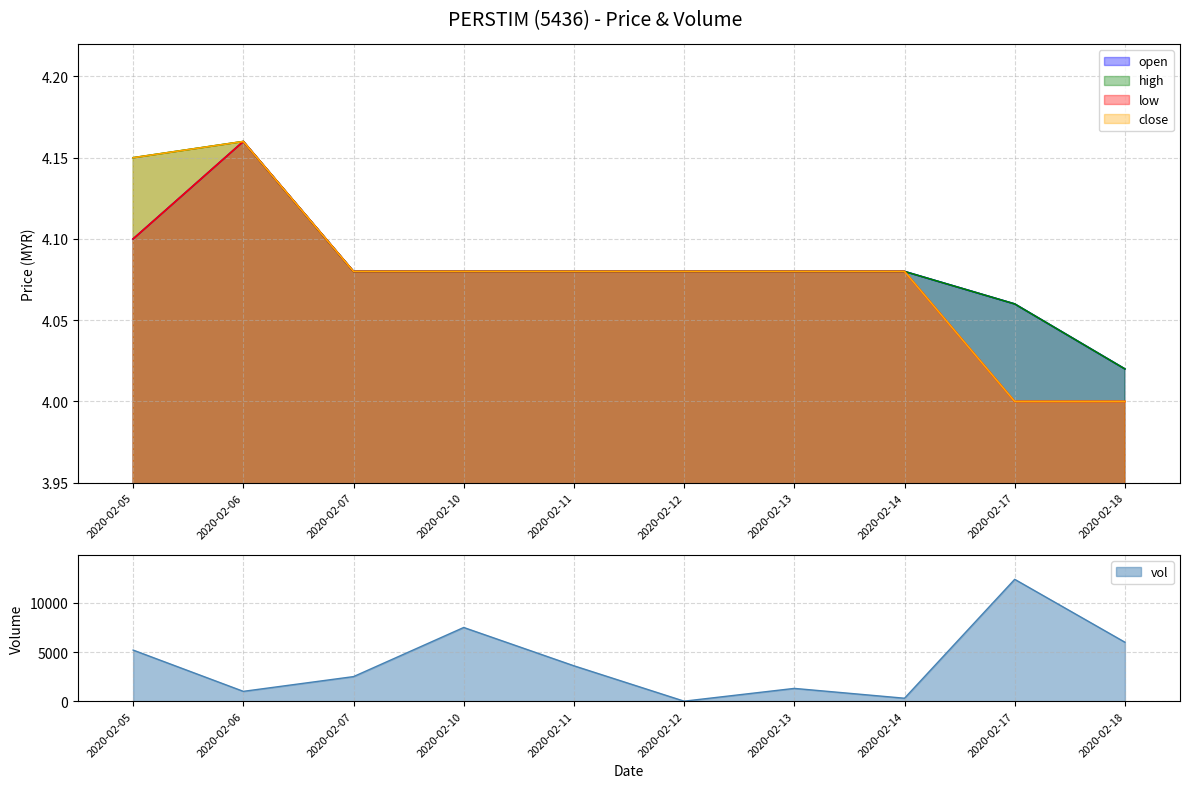

Is it true that low equals 4.1 at 2020-02-07?

True